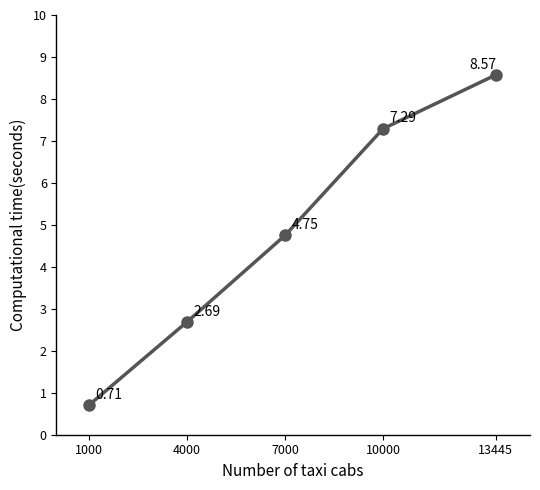

List the labels in order of value, largest first.

13445, 10000, 7000, 4000, 1000